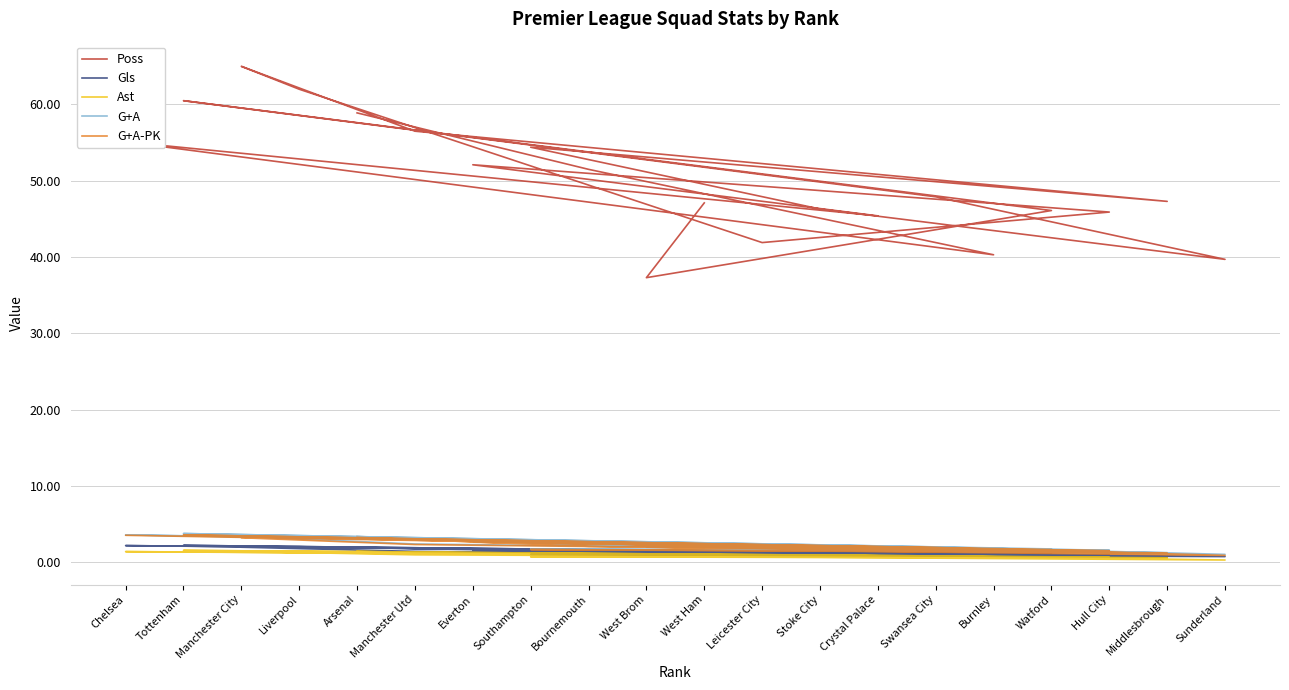

What are all the series names shown in the legend?

Poss, Gls, Ast, G+A, G+A-PK